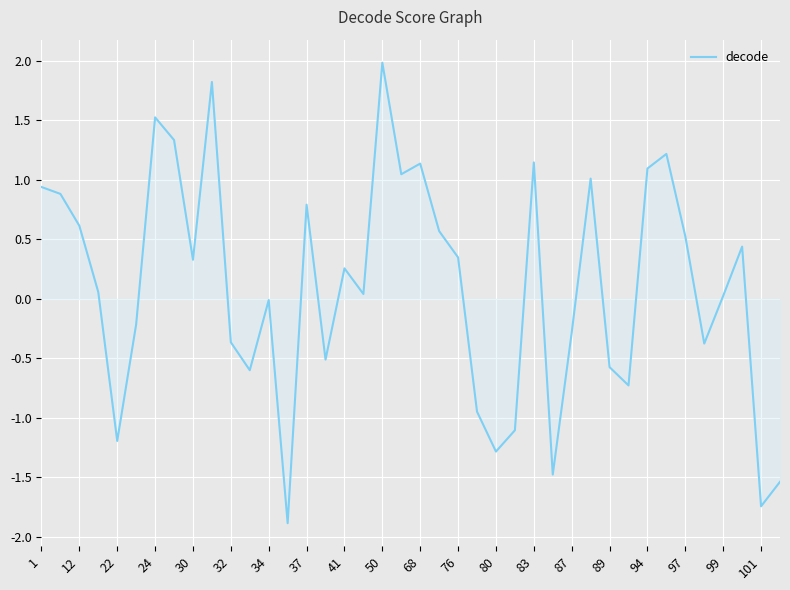

Count the number of categories in the chart.

40